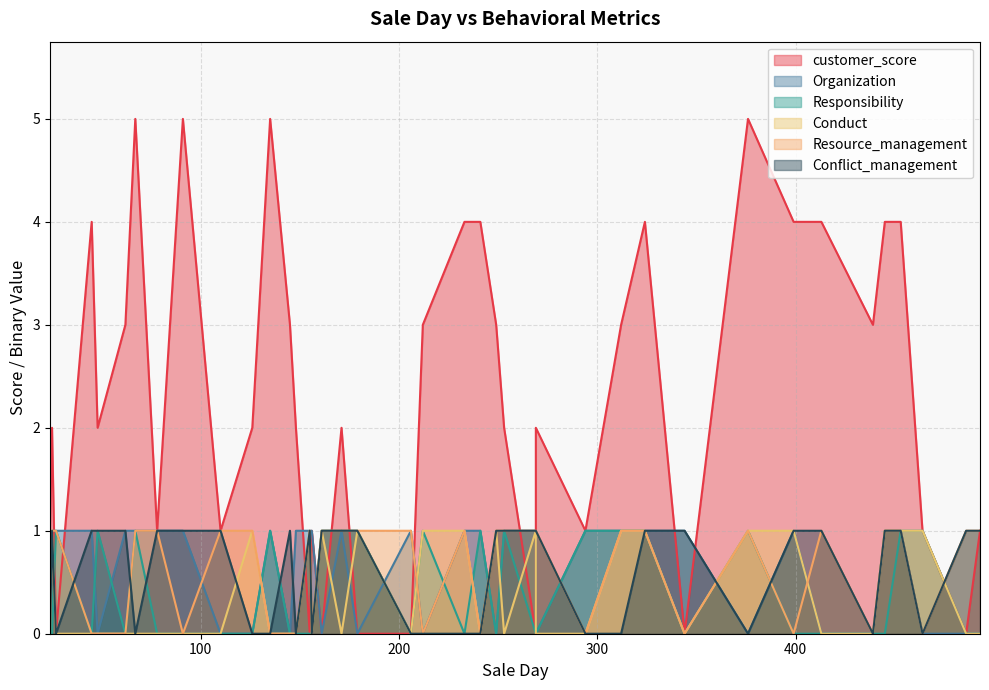

True or false: Conflict_management has a value of 0 at 126.

True